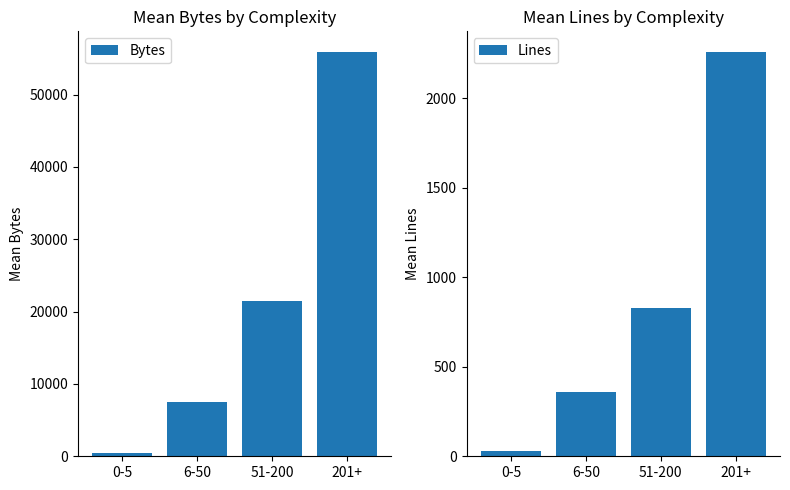

Which series has the largest total across all categories?

Bytes